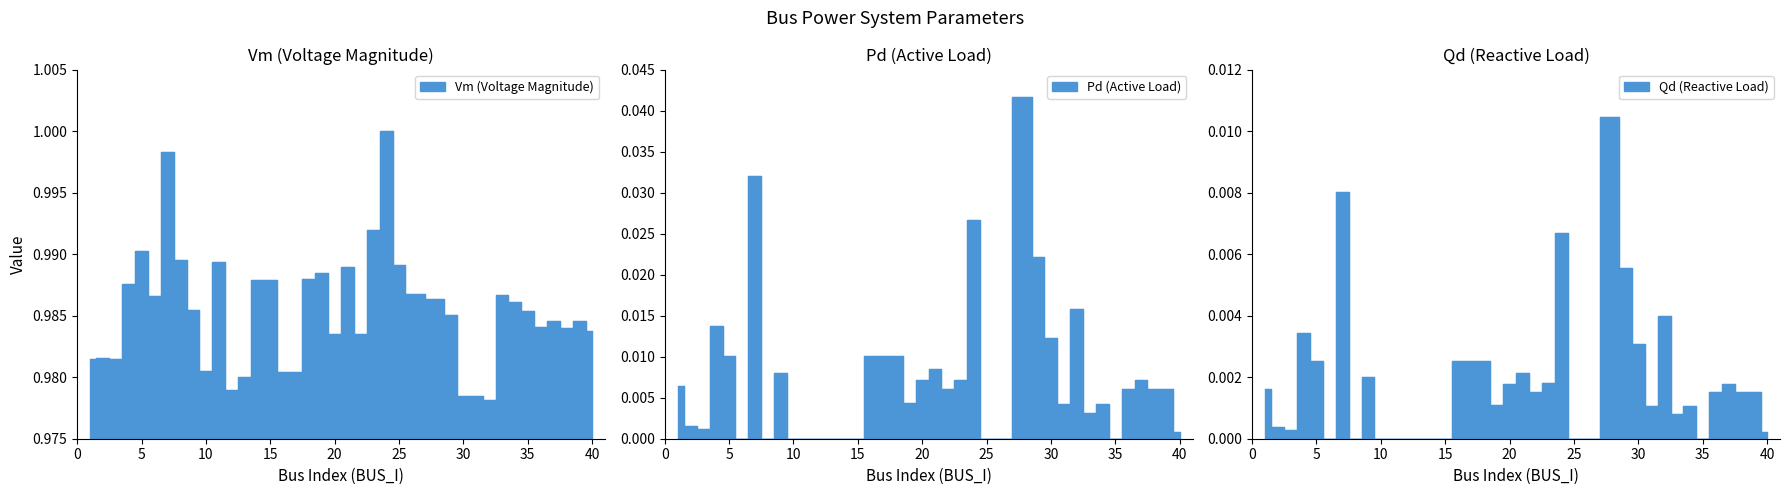

Where is the first local maximum for Vm?

2